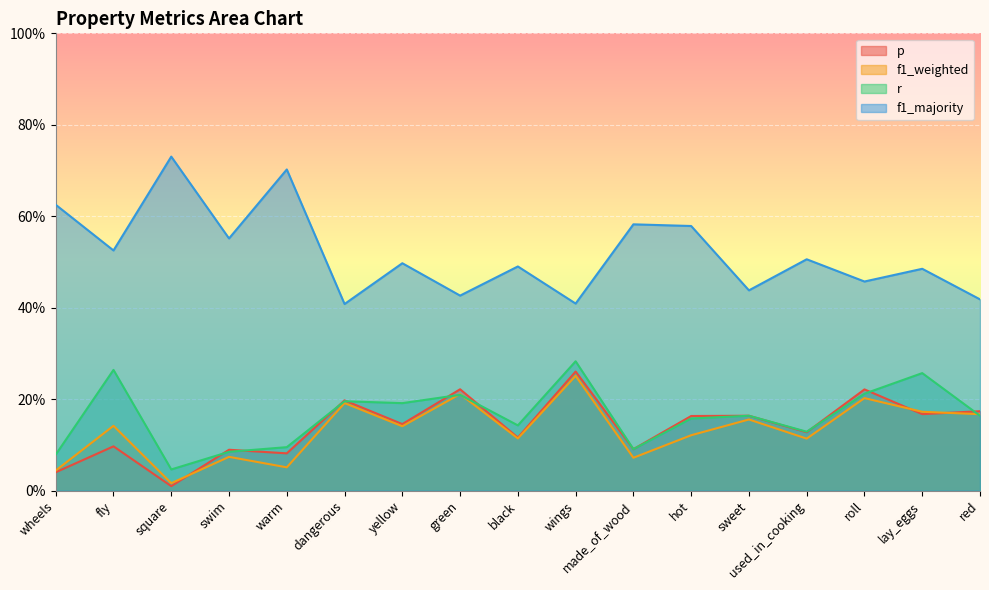

The f1_weighted series shows 0.1 at wings. True or false?

False